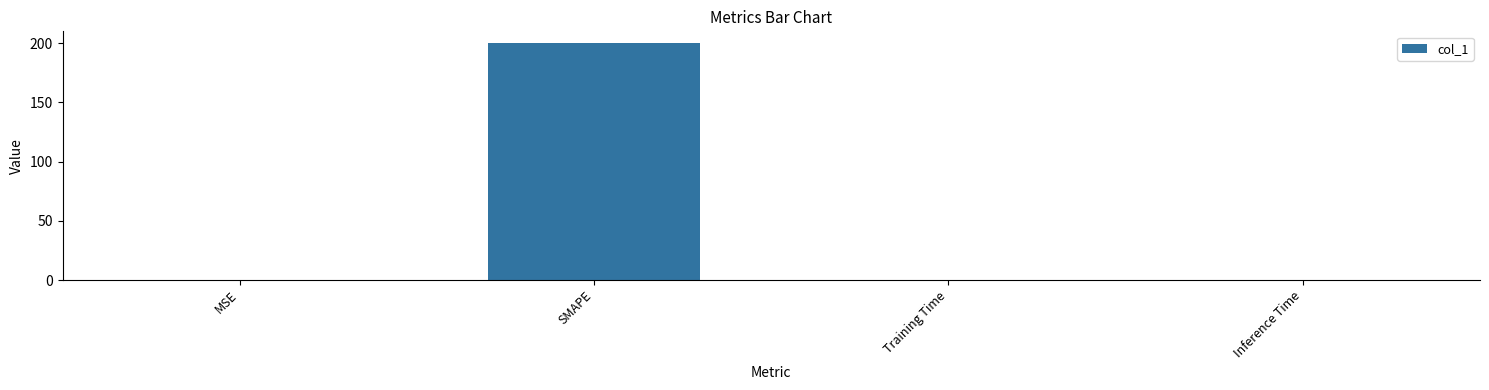

What is the sum of all values?

200.0